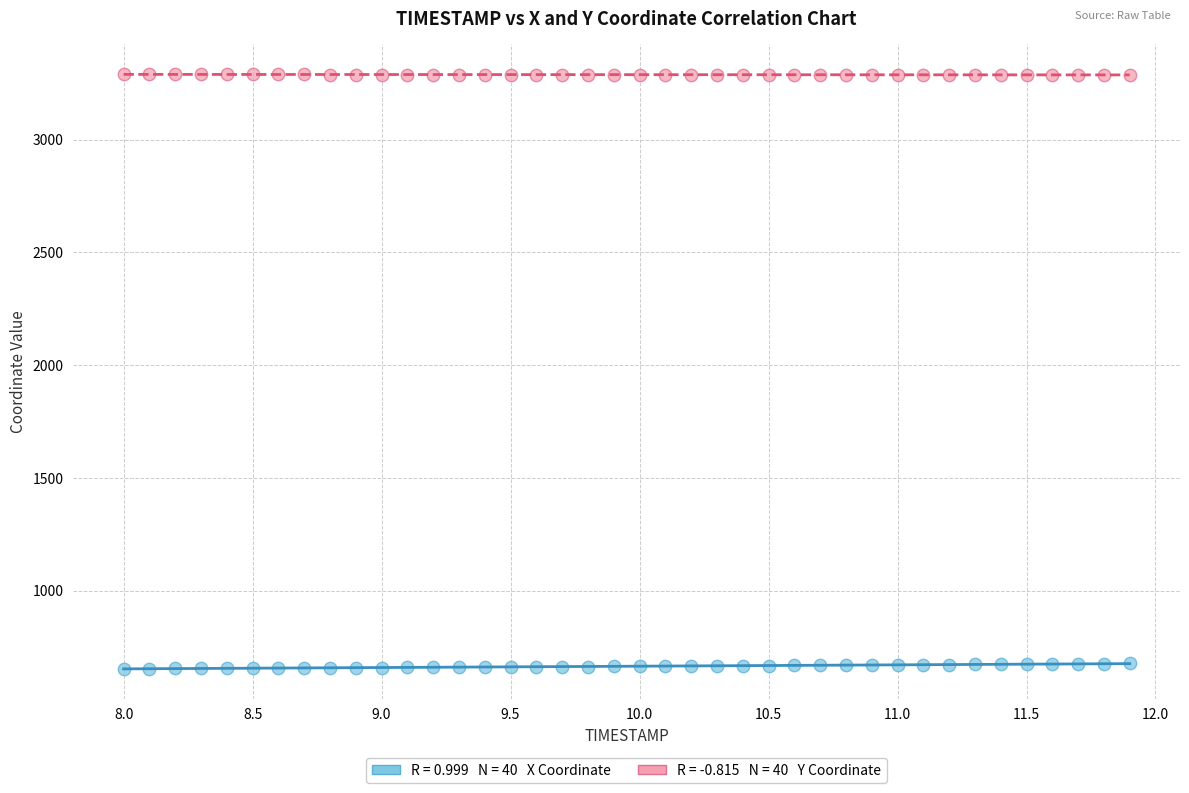

Across all data points, what is the range of X values (max minus min)?

3.9